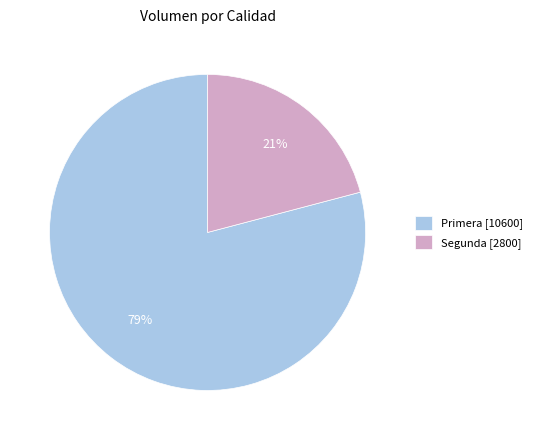

What is the largest slice in the pie chart?

Primera